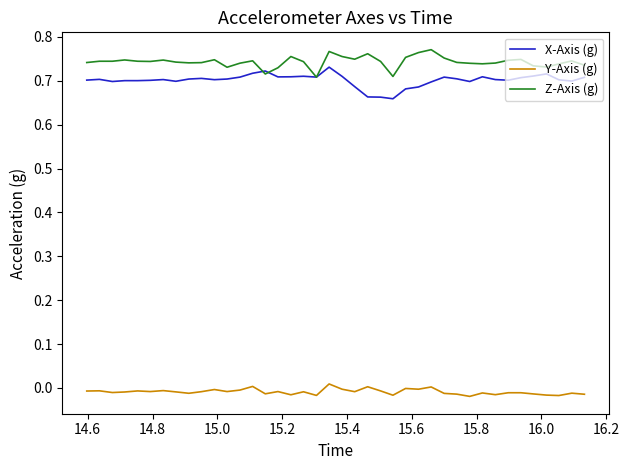

How many lines are shown in the chart?

3